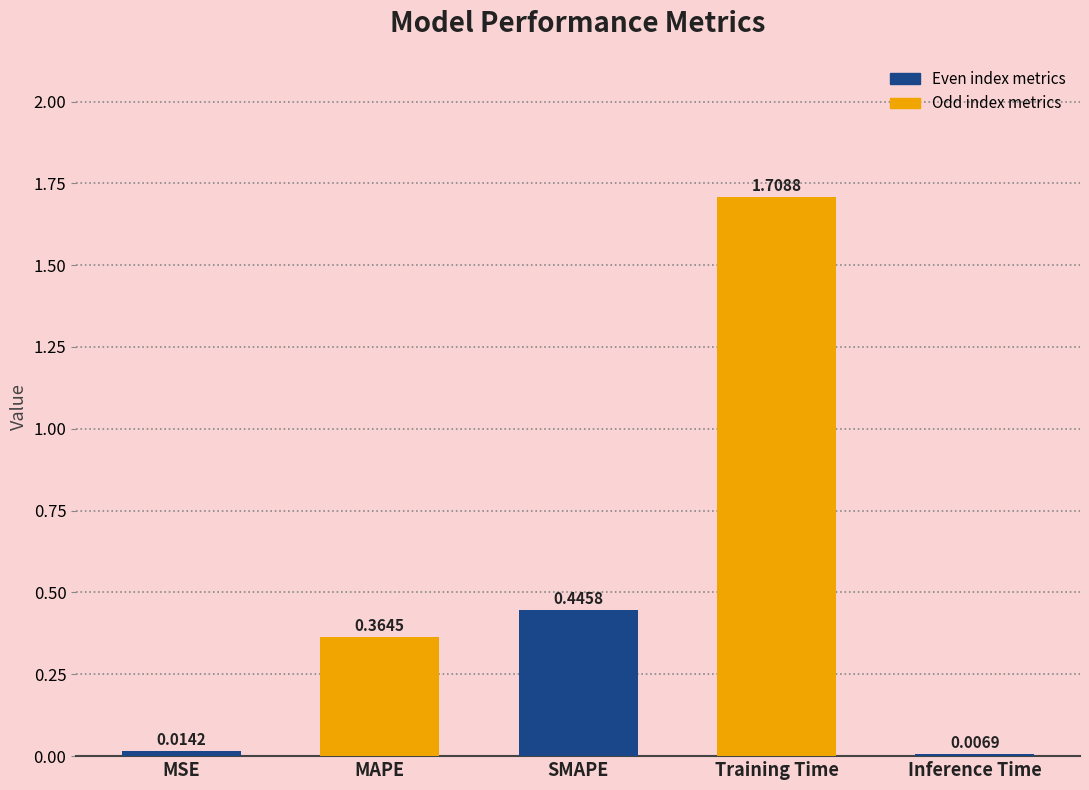

Rank the categories by value from highest to lowest.

Training Time, SMAPE, MAPE, MSE, Inference Time